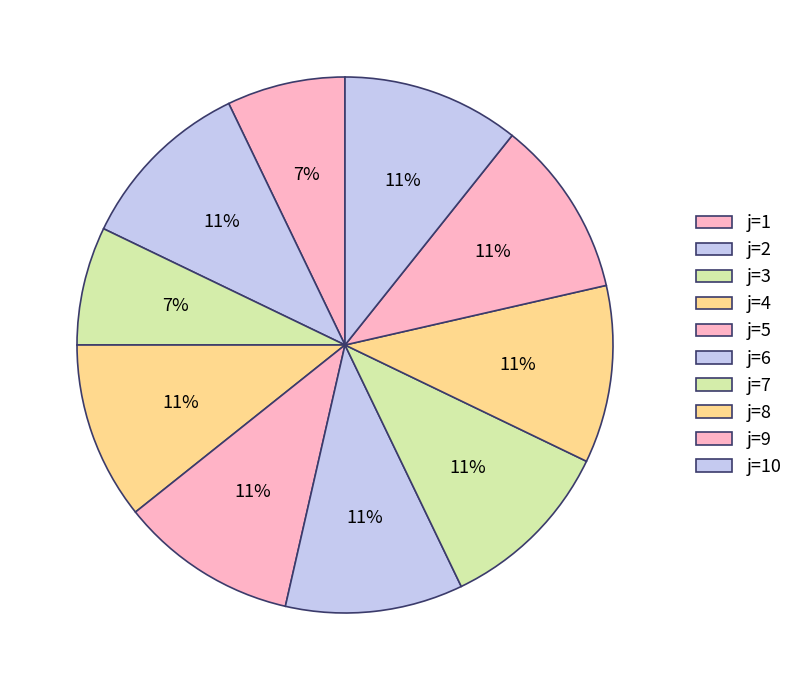

How many slices are in this pie chart?

10